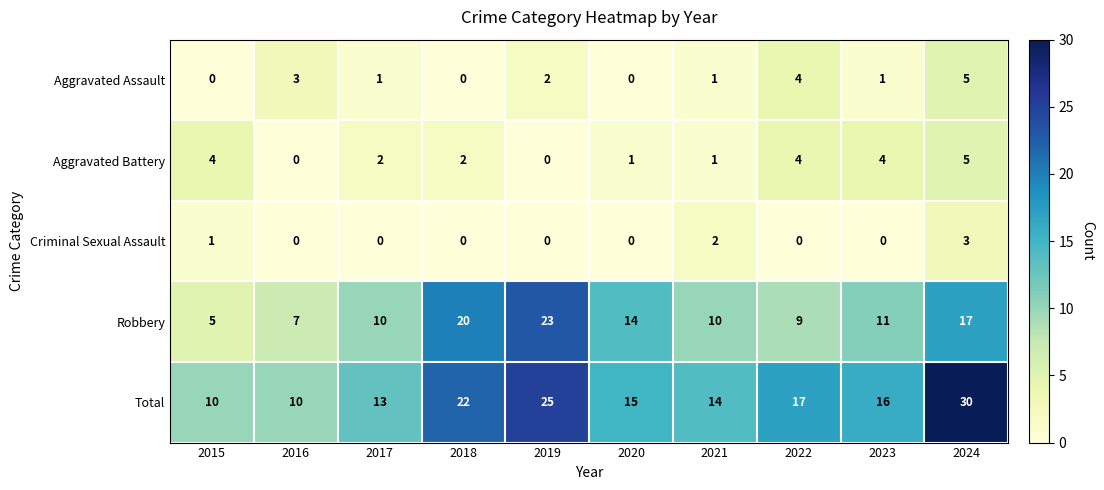

Which category has the highest value in the Total series?

2024